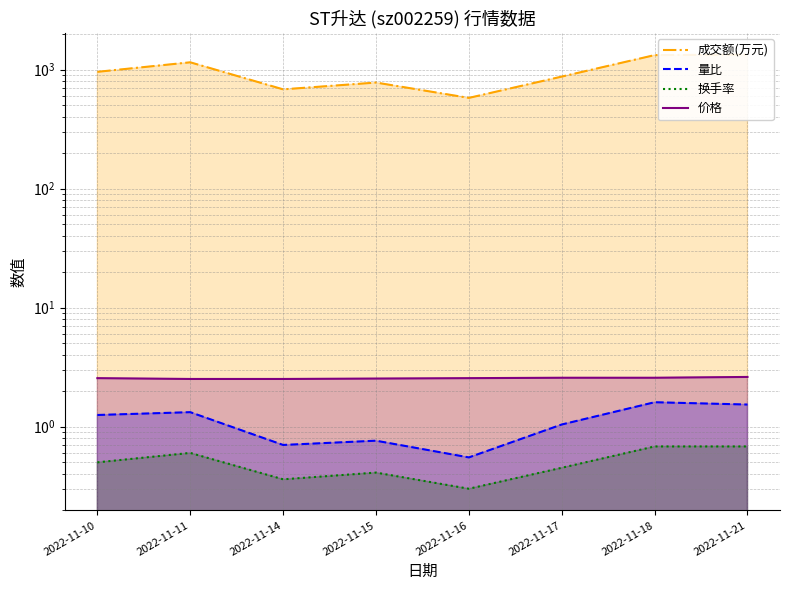

Which series changed the most between 2022-11-10 and 2022-11-17?

成交额(万元)